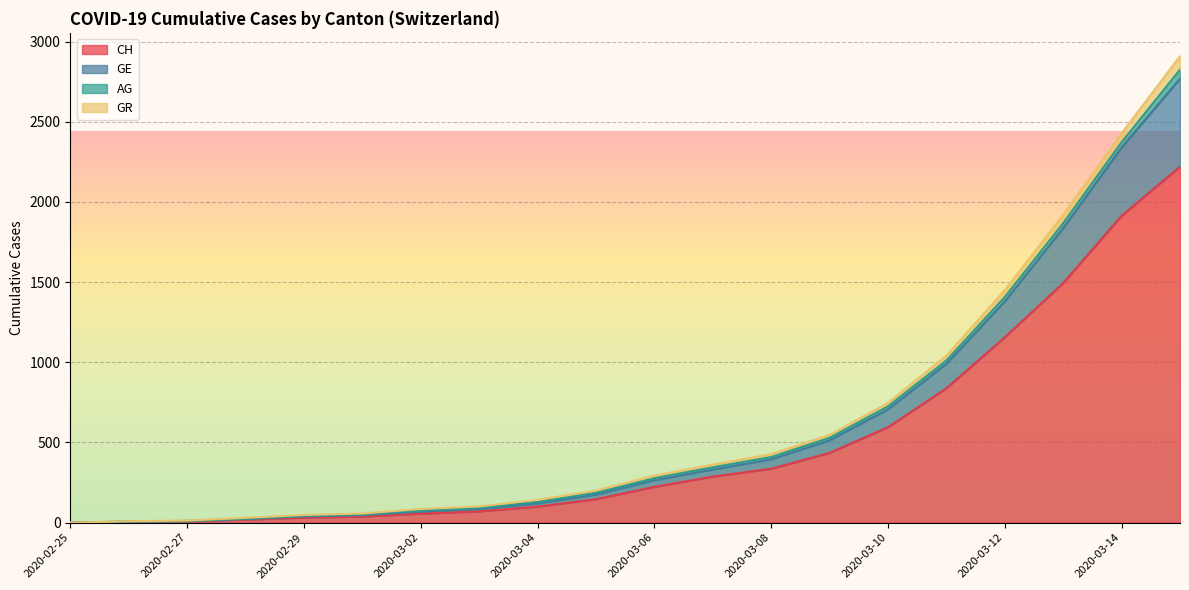

What is the maximum value for CH?

2220